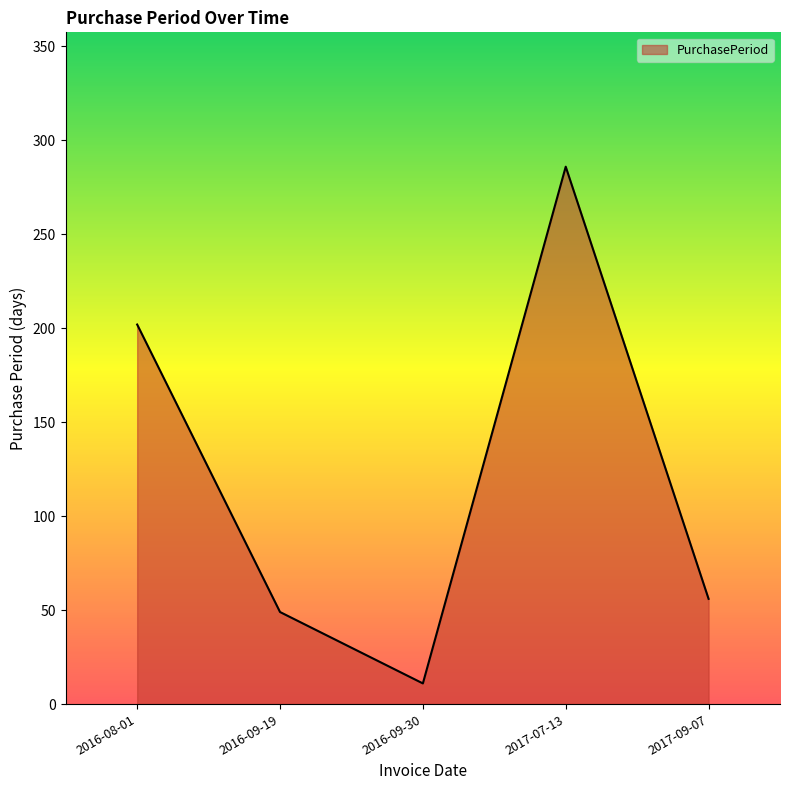

What is the sum of the values at 2016-09-30 and 2017-09-07?

67